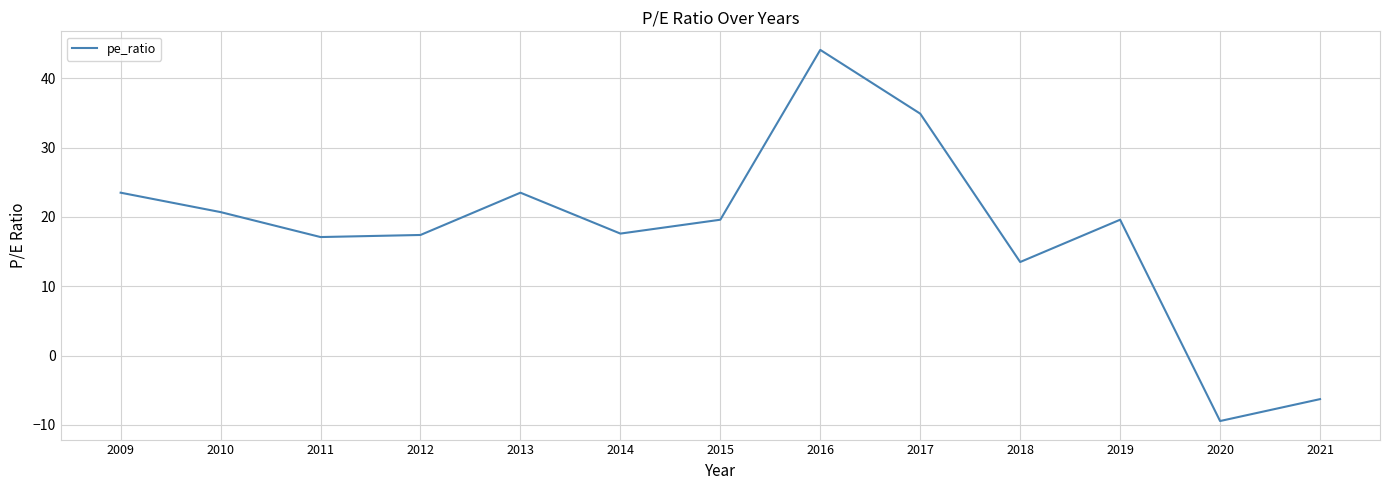

True or false: the data shows -6.3 at 2021.

True